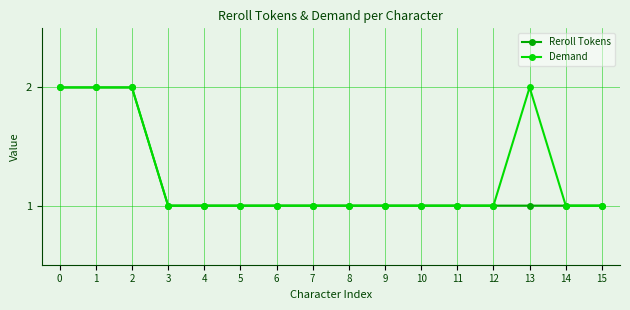

Does the chart display data point markers on the line(s)?

Yes